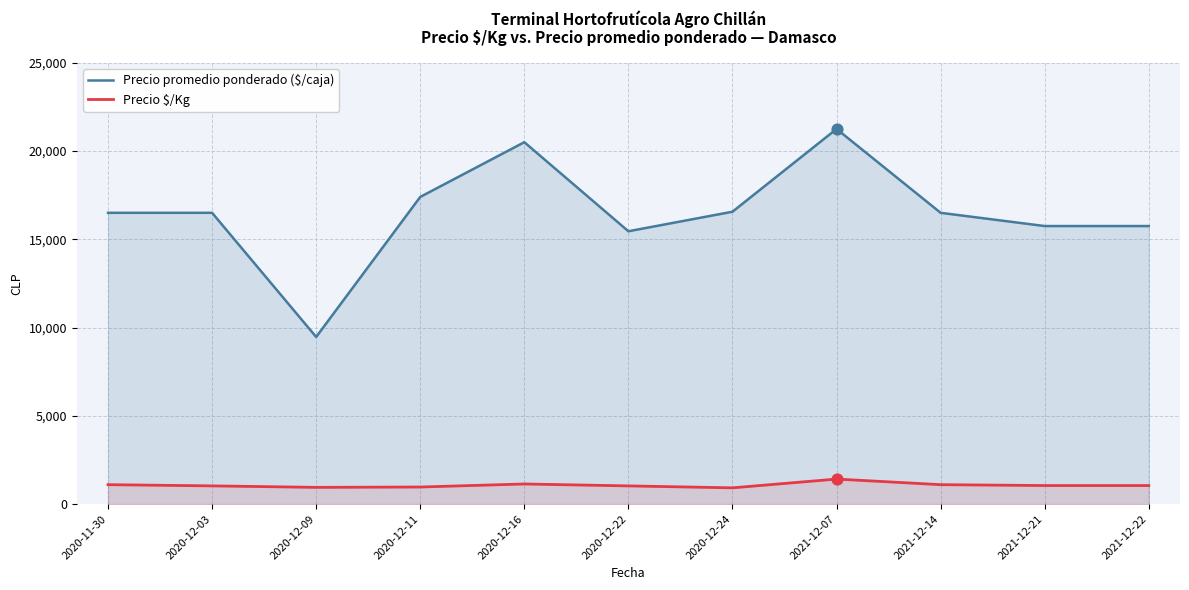

Which series has the largest Y range (max minus min)?

Precio promedio ponderado ($/caja)